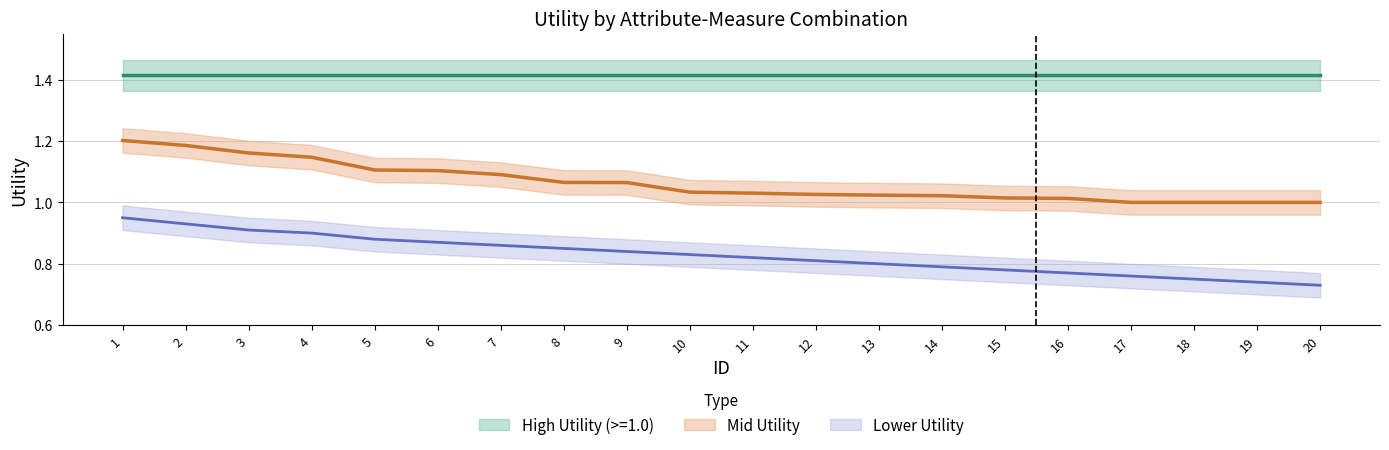

What value does the Lower Utility series have at 18?

0.8